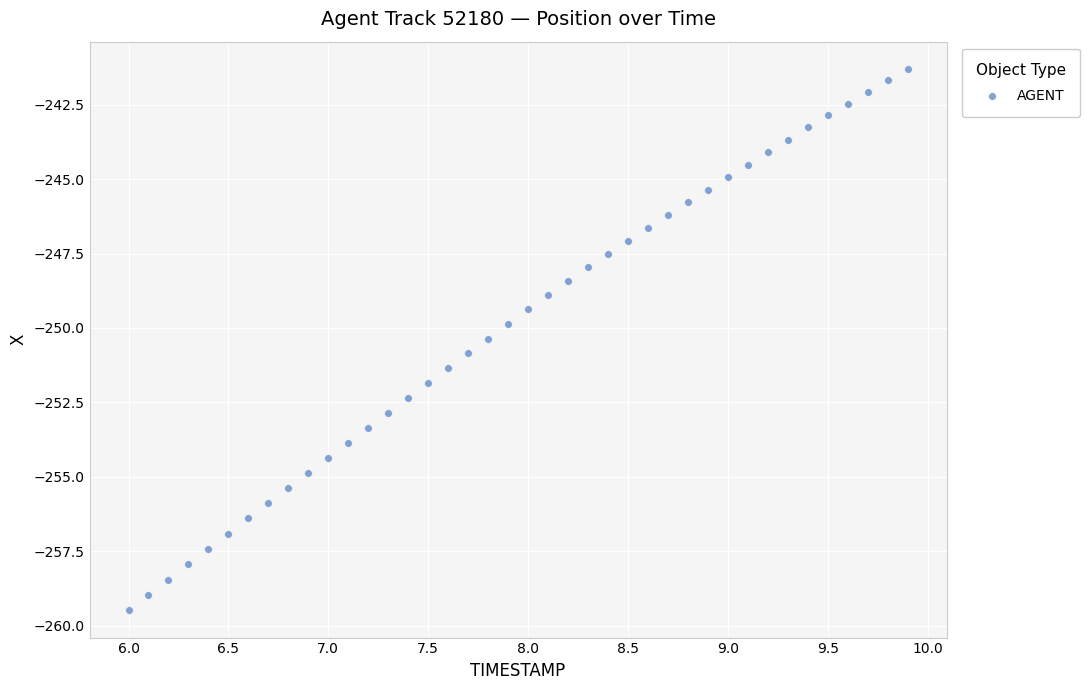

What is the range of Y values (max minus min)?

18.2